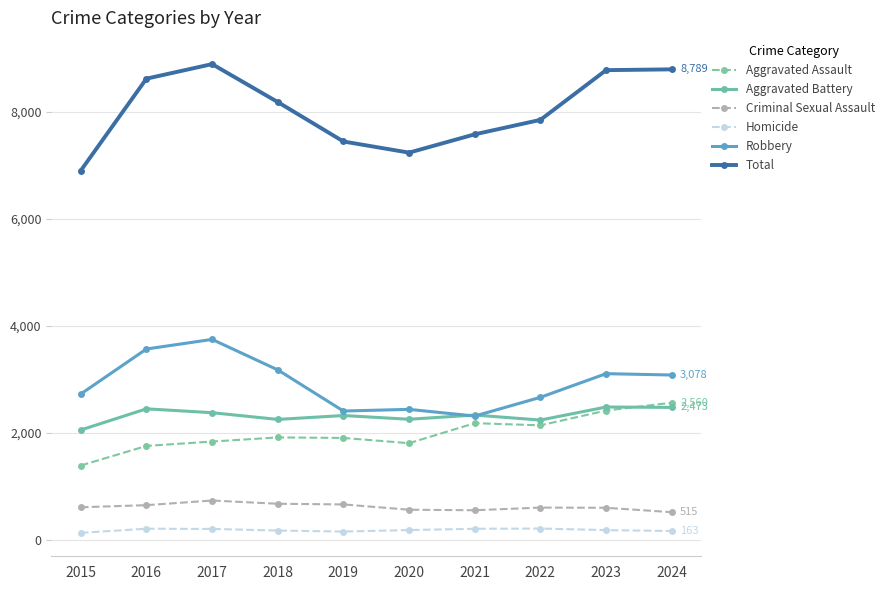

Is the value of Total at 2020 greater than the value of Aggravated Battery at 2020?

Yes